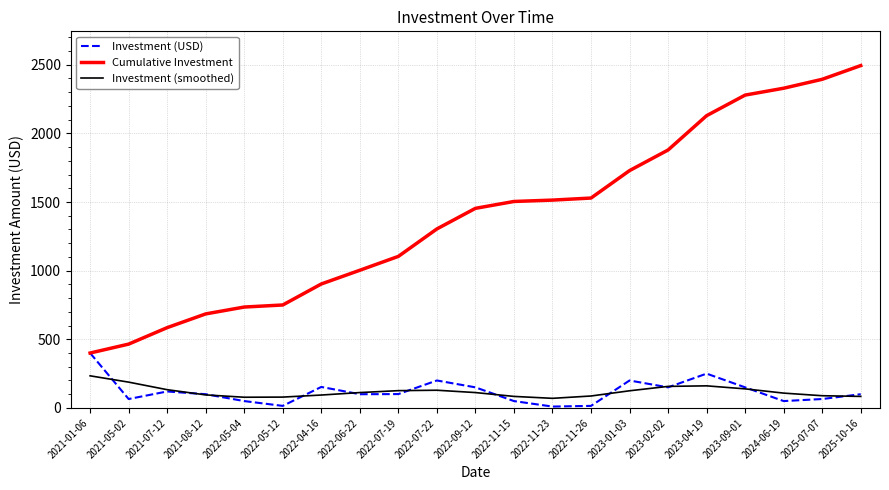

What is the maximum value for Cumulative Investment?

2494